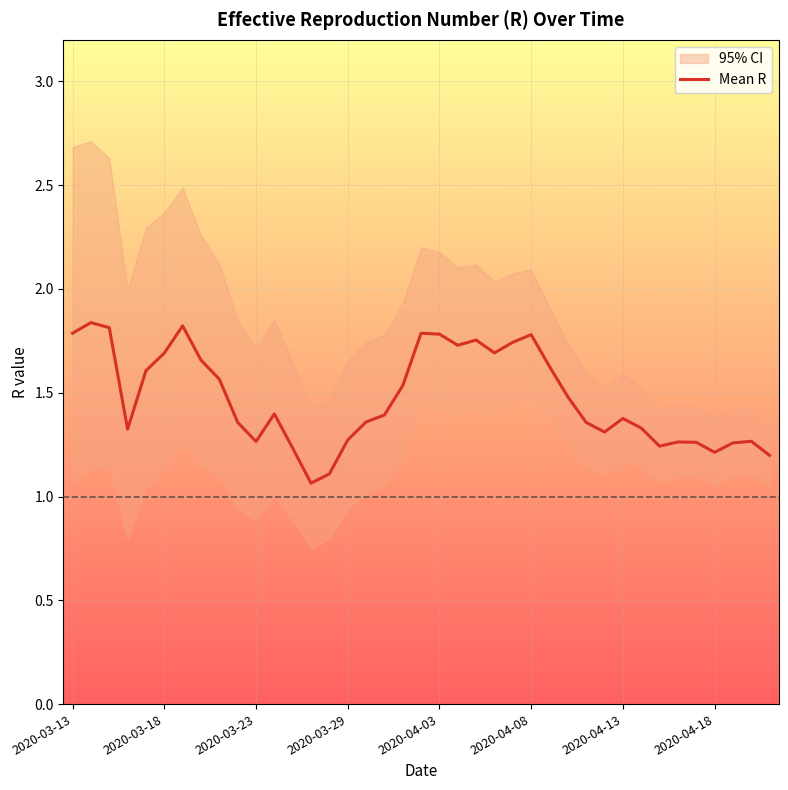

What is the sum of all values?

57.5